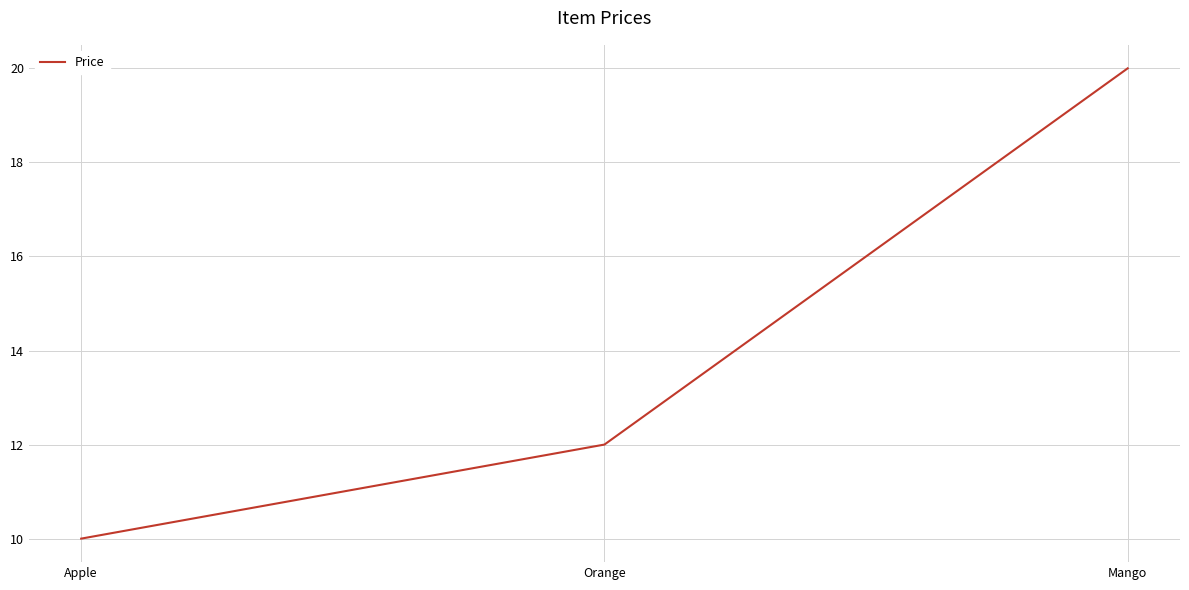

What position from the right is Orange?

2